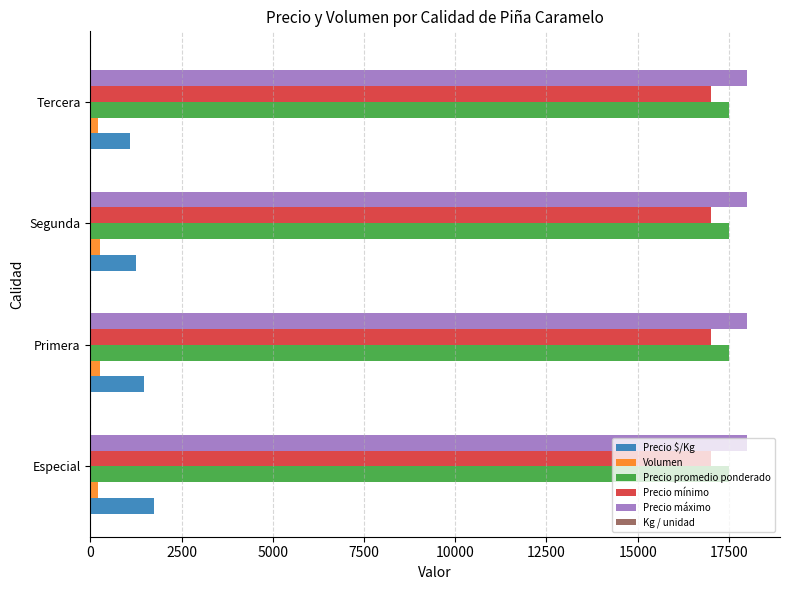

What is the sum of all Volumen values?

940